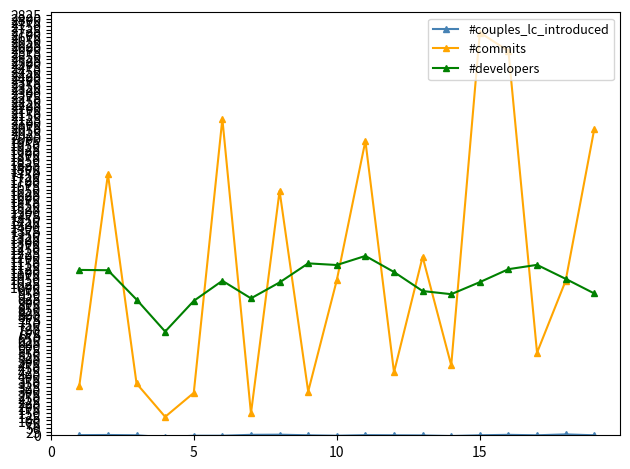

Which series has the widest spread of values?

#commits